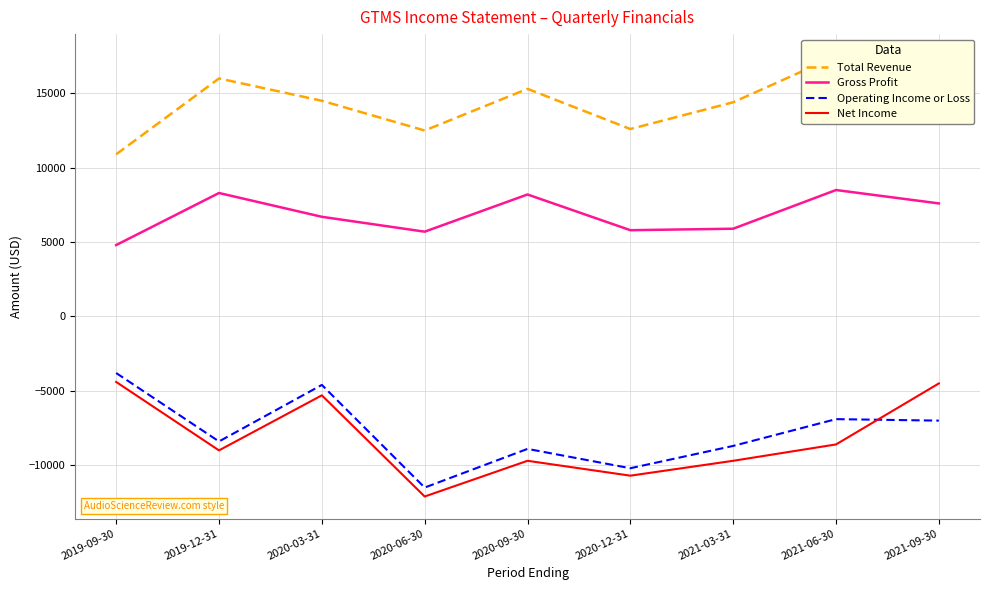

What is the minimum value for Operating Income or Loss?

-11500